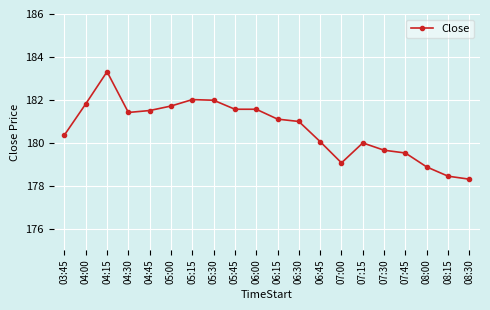

Reading left to right, transcribe all the data shown in this chart.

03:45=180.4	04:00=181.8	04:15=183.3	04:30=181.4	04:45=181.5	05:00=181.7	05:15=182.0	05:30=182.0	05:45=181.6	06:00=181.6	06:15=181.1	06:30=181.0	06:45=180.1	07:00=179.1	07:15=180.0	07:30=179.6	07:45=179.5	08:00=178.9	08:15=178.4	08:30=178.3